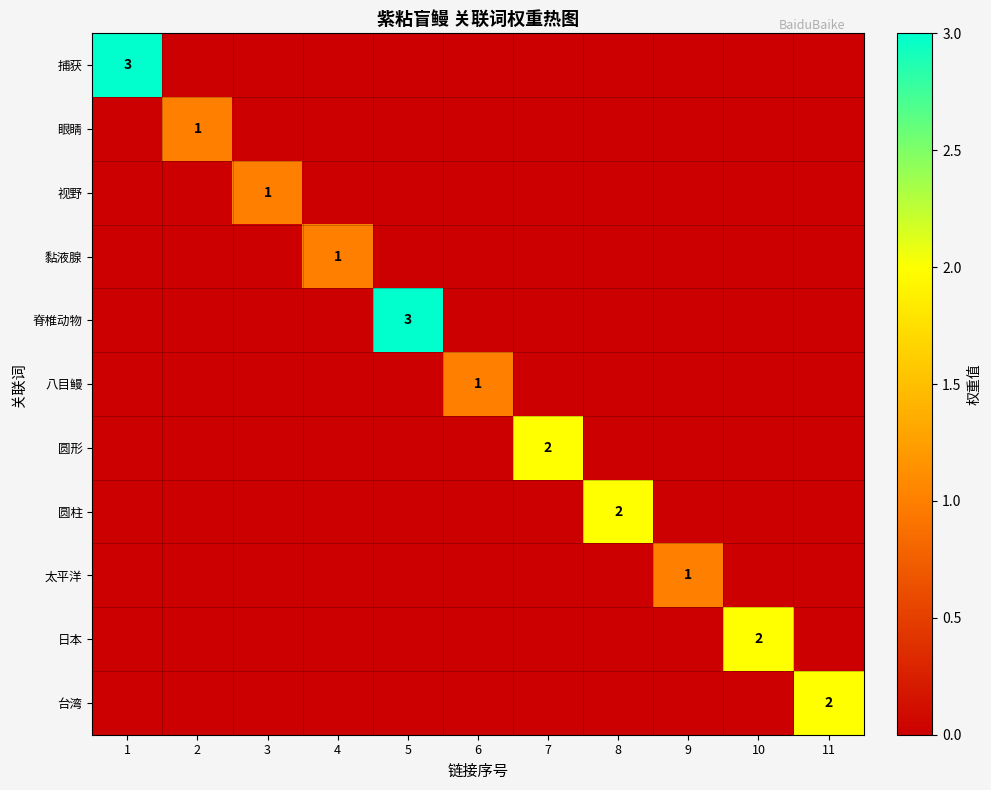

Is it true that 八目鳗 equals 1 at 8?

False